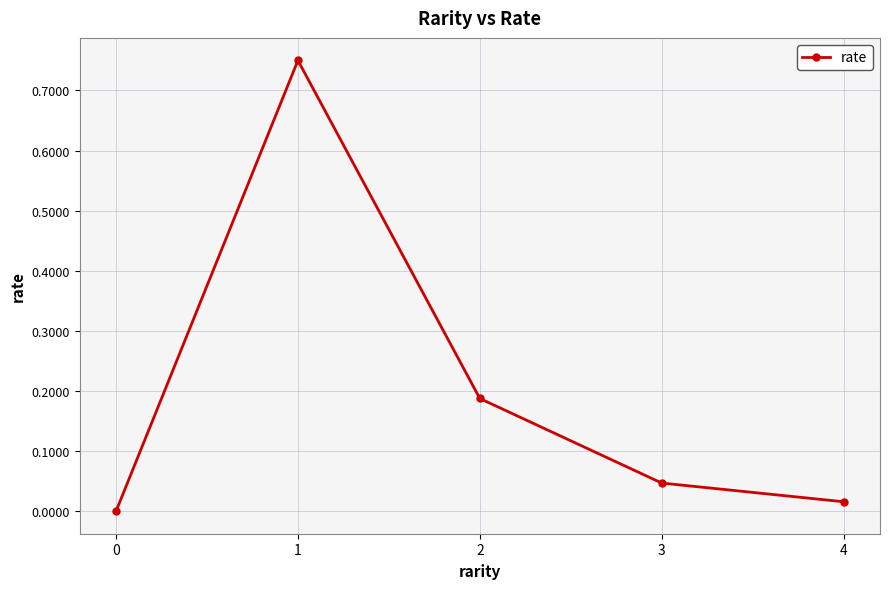

How many lines are shown in the chart?

1